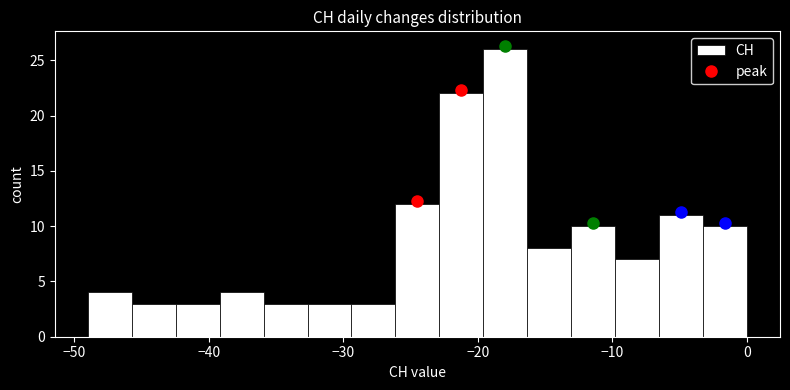

Around what value on the x-axis is the tallest bar? Give the approximate position of its centre, as read against the axis.

-18